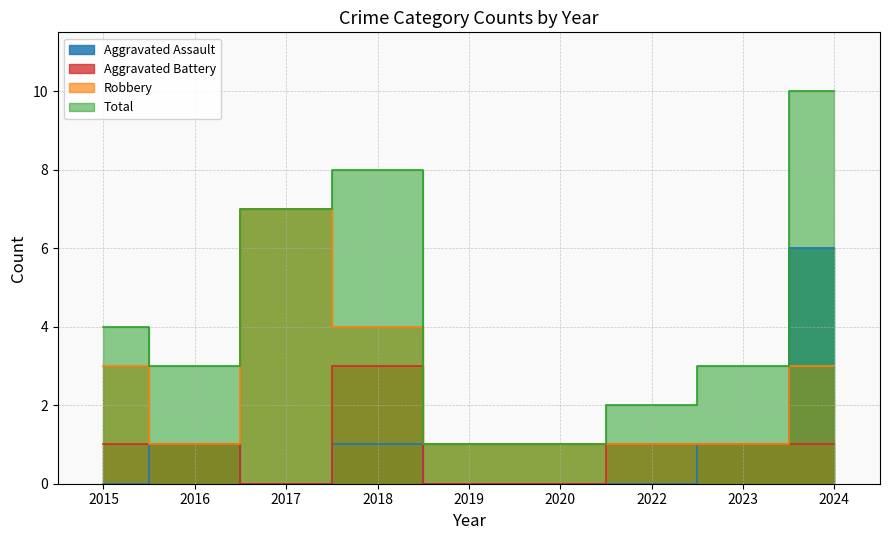

What is the maximum value for Robbery?

7